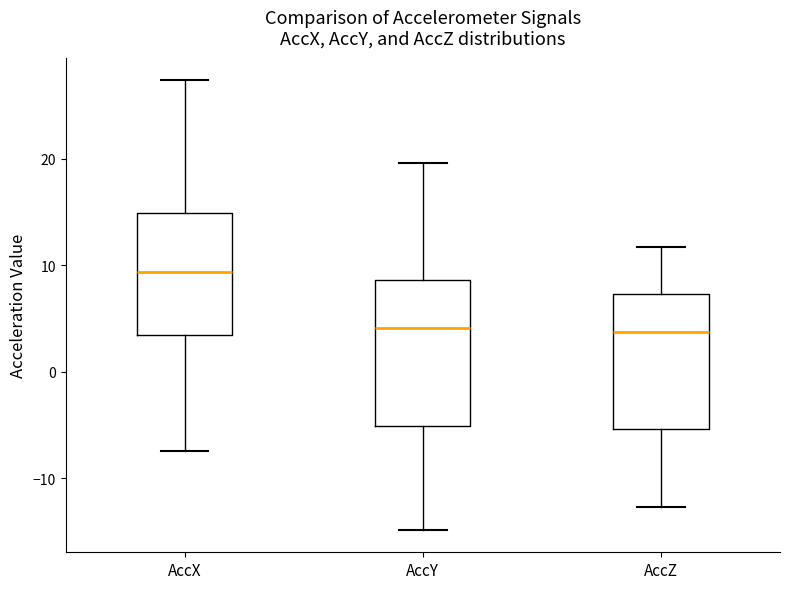

Where is the upper edge of the box for AccX on the y-axis? The values are not printed on the chart, so give them approximately, as read against the axis.

15